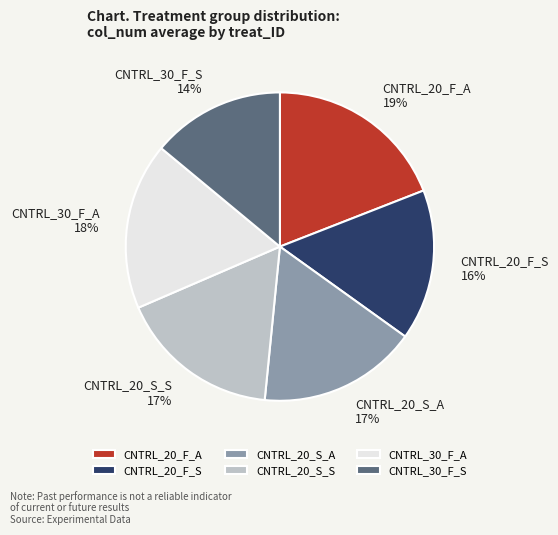

What is the largest slice in the pie chart?

CNTRL_20_F_A